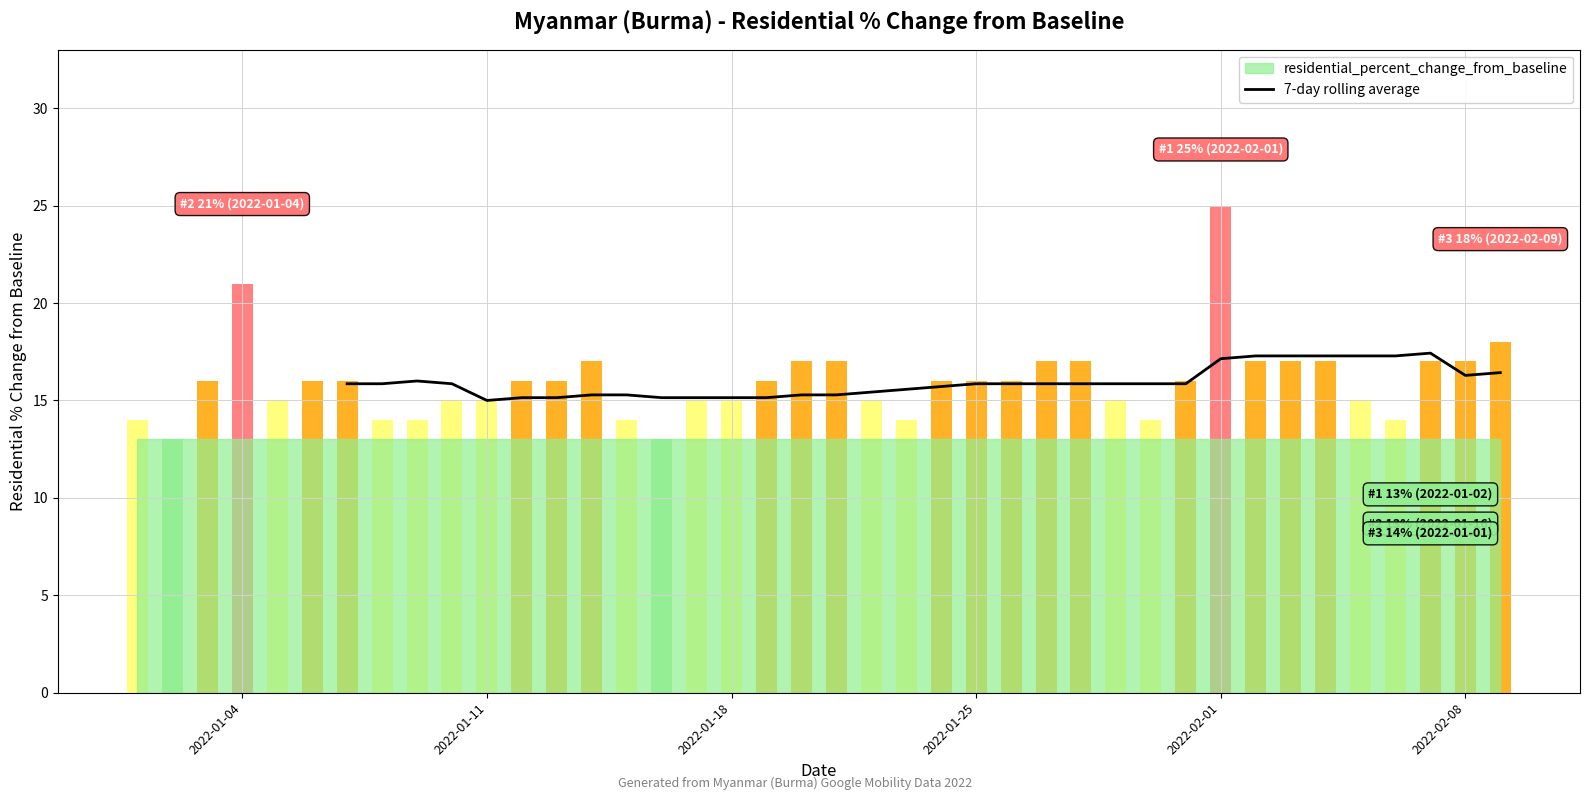

What is the maximum value for 7-day rolling average?

17.4